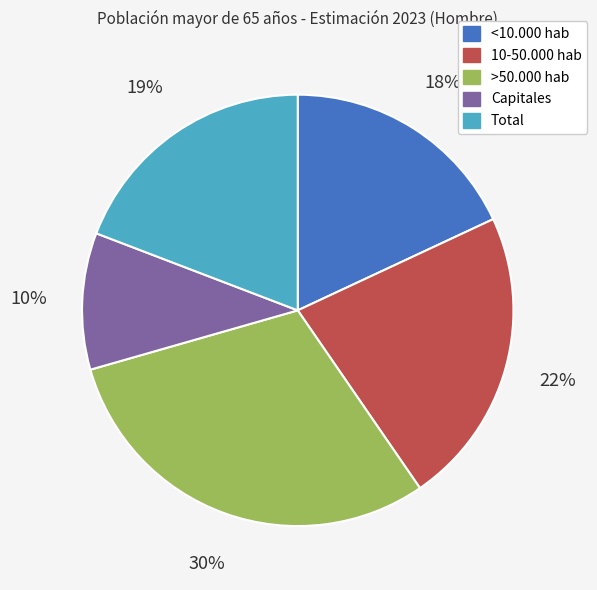

The 10-50.000 hab slice represents 22% of the pie. True or false?

True